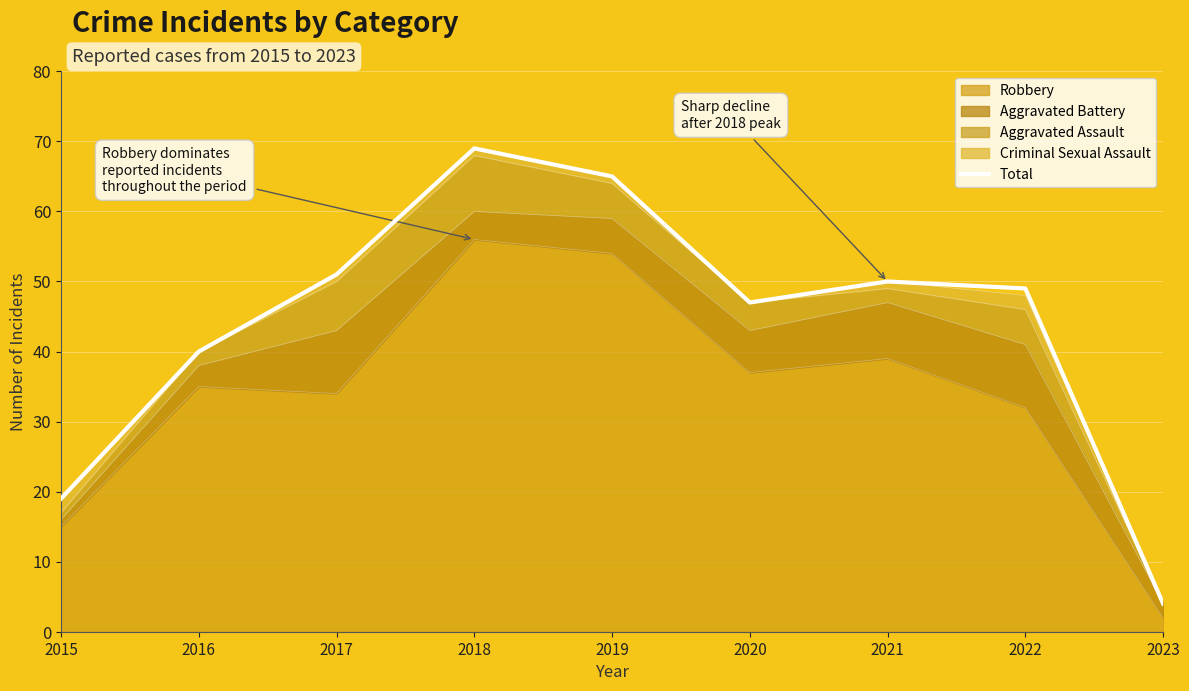

What is the average value?

44